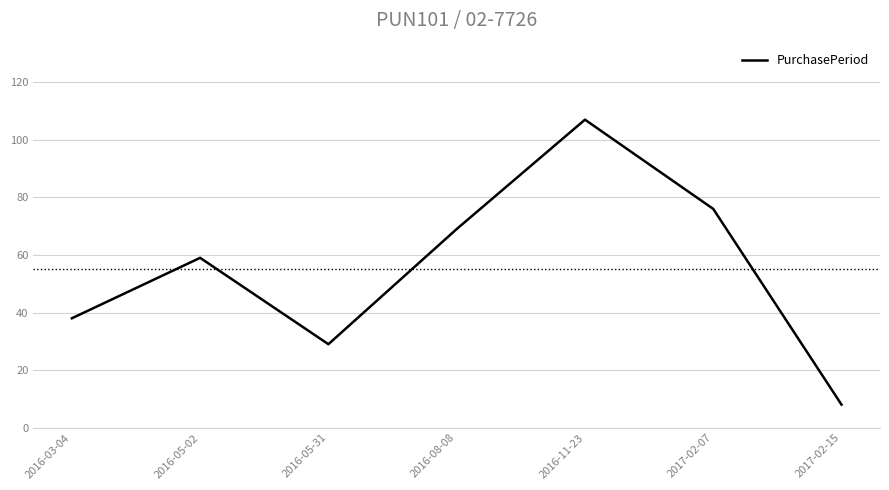

Where is the data nearest to the value 57?

2016-05-02